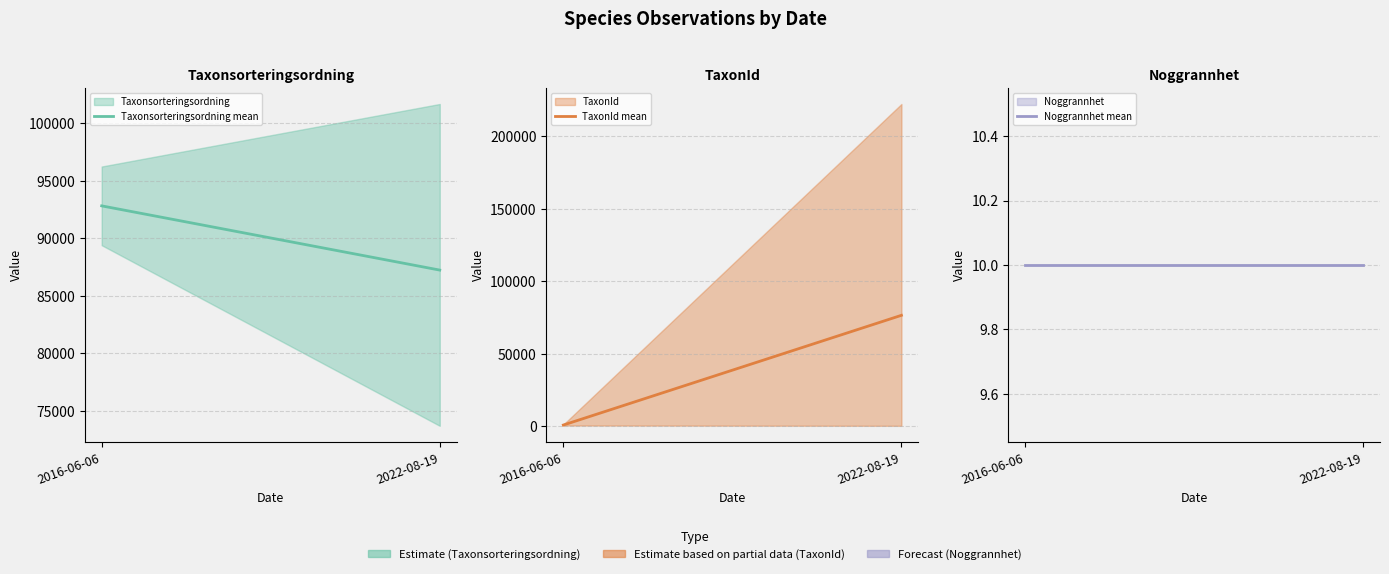

At which label does TaxonId mean first exceed 76566?

2022-08-19